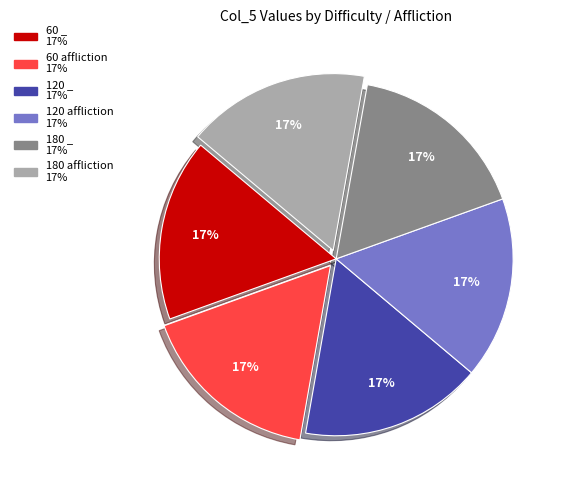

To the nearest percent, what is the combined percentage of 120 affliction and 180 affliction?

33%